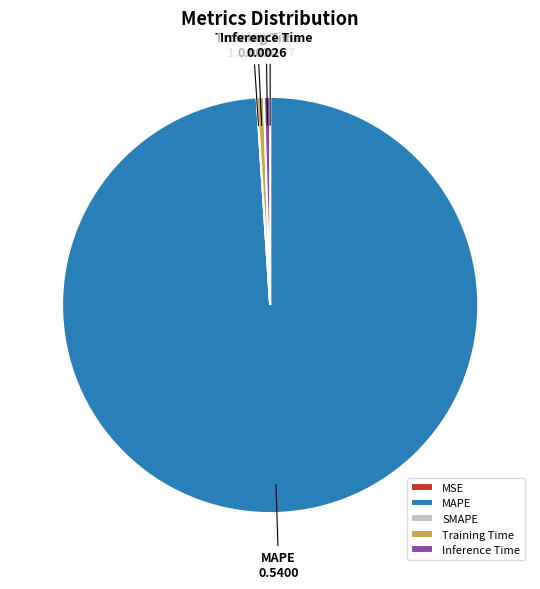

What is the majority slice?

MAPE